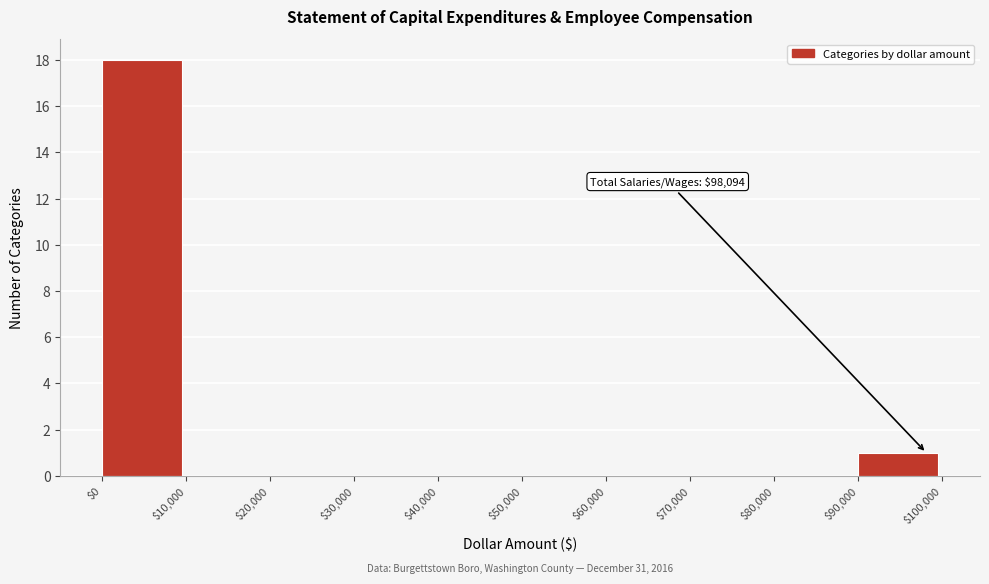

Which range on the x-axis has the tallest bar?

$0 to $10,000